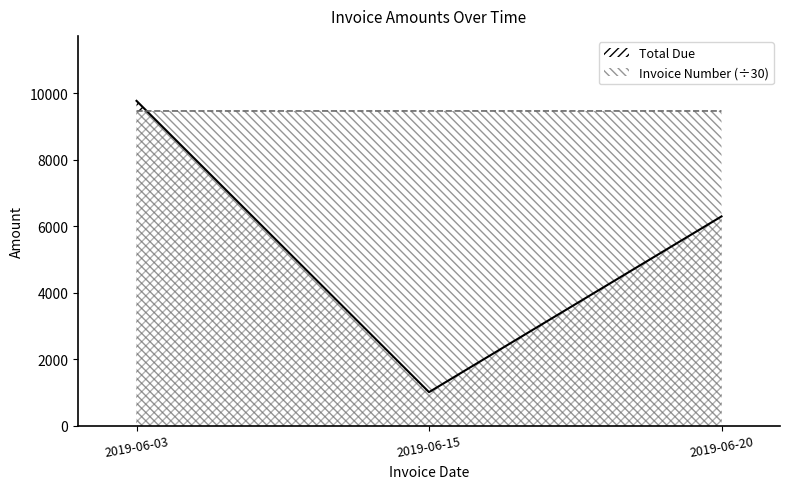

How many data points in Invoice Number are less than 9474?

1